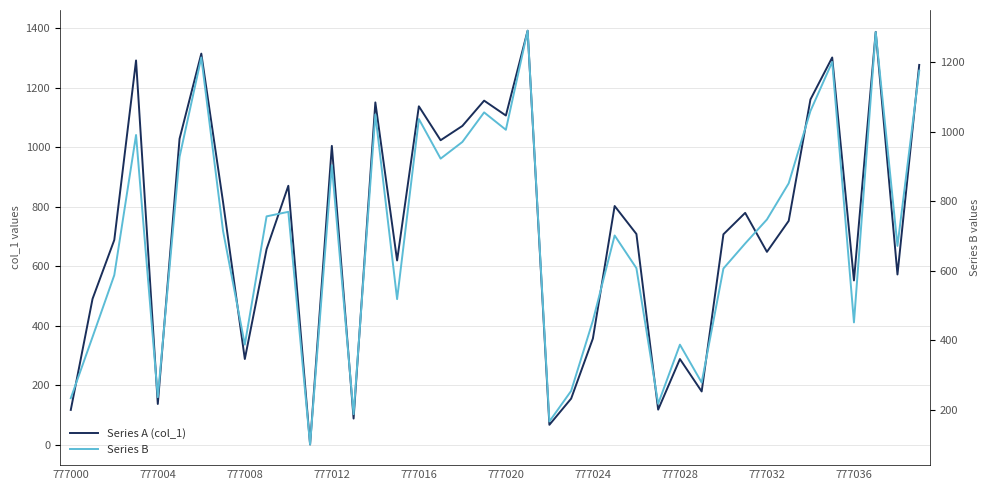

Rank the series by their maximum value, from highest to lowest.

Series A (col_1), Series B